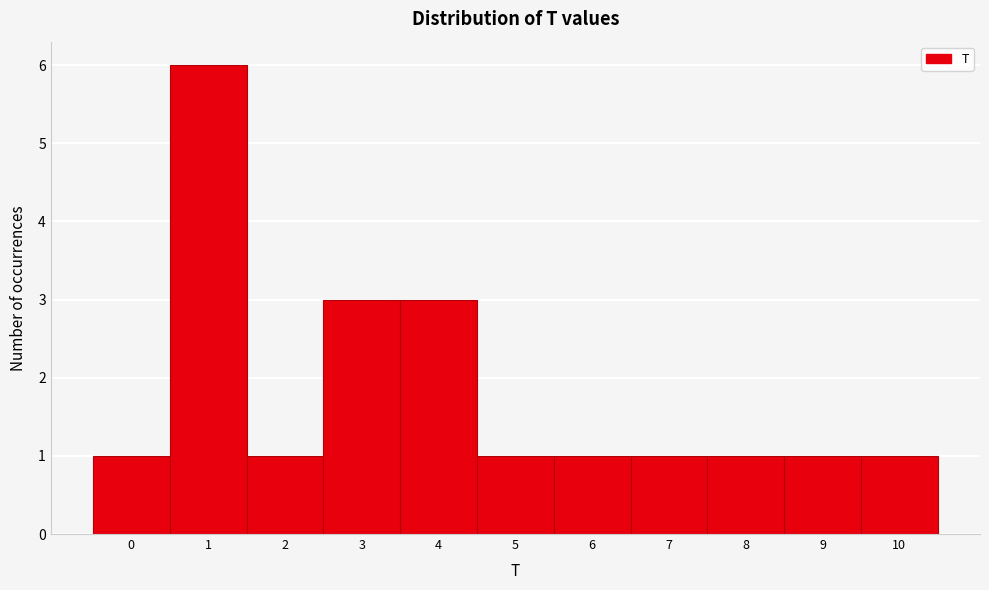

What is the height of the bar covering -0.5 to 0.5 on the x-axis? The values are not printed on the chart, so give them approximately, as read against the axis.

1